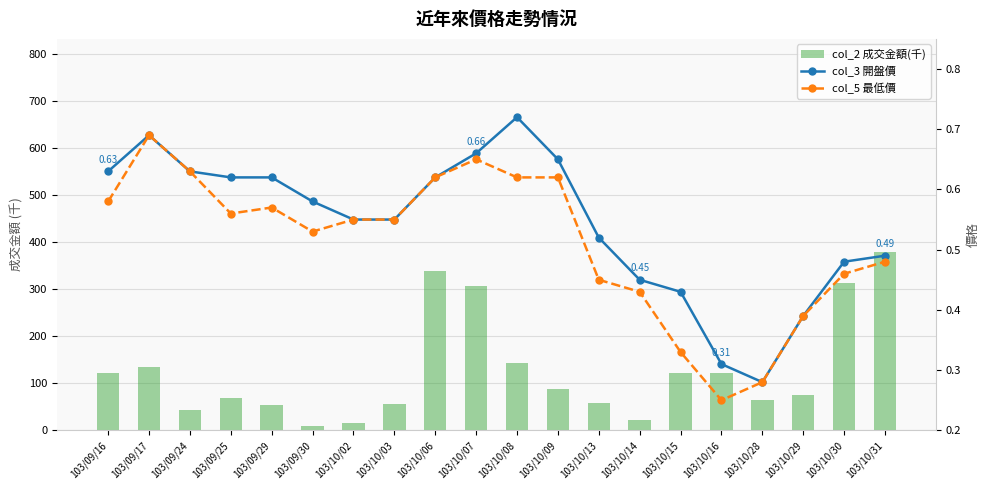

Count the col_5 最低價 values in the range 0 to 1.

20